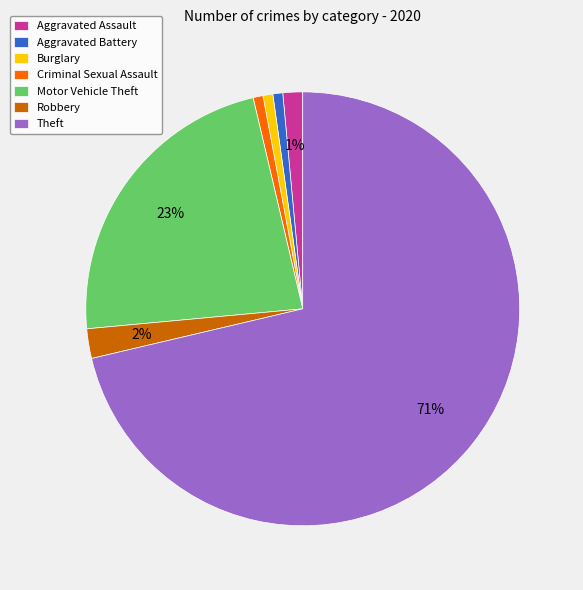

Is there any slice that represents more than half of the pie?

Yes